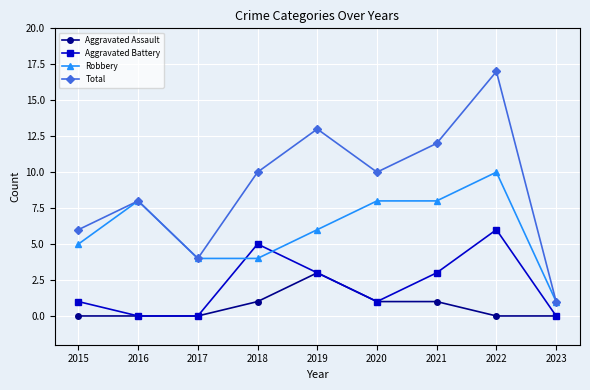

What is the approximate value of Aggravated Assault at 2021?

1